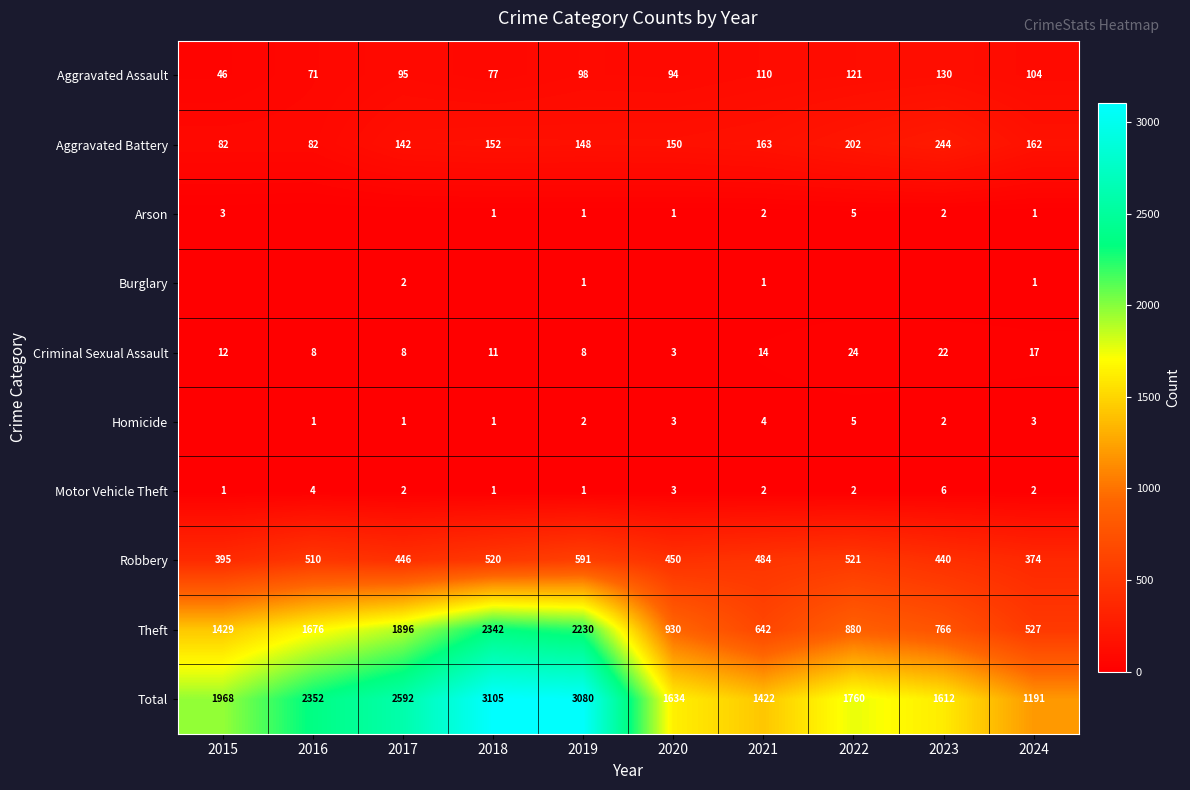

What is the maximum value for Total?

3105